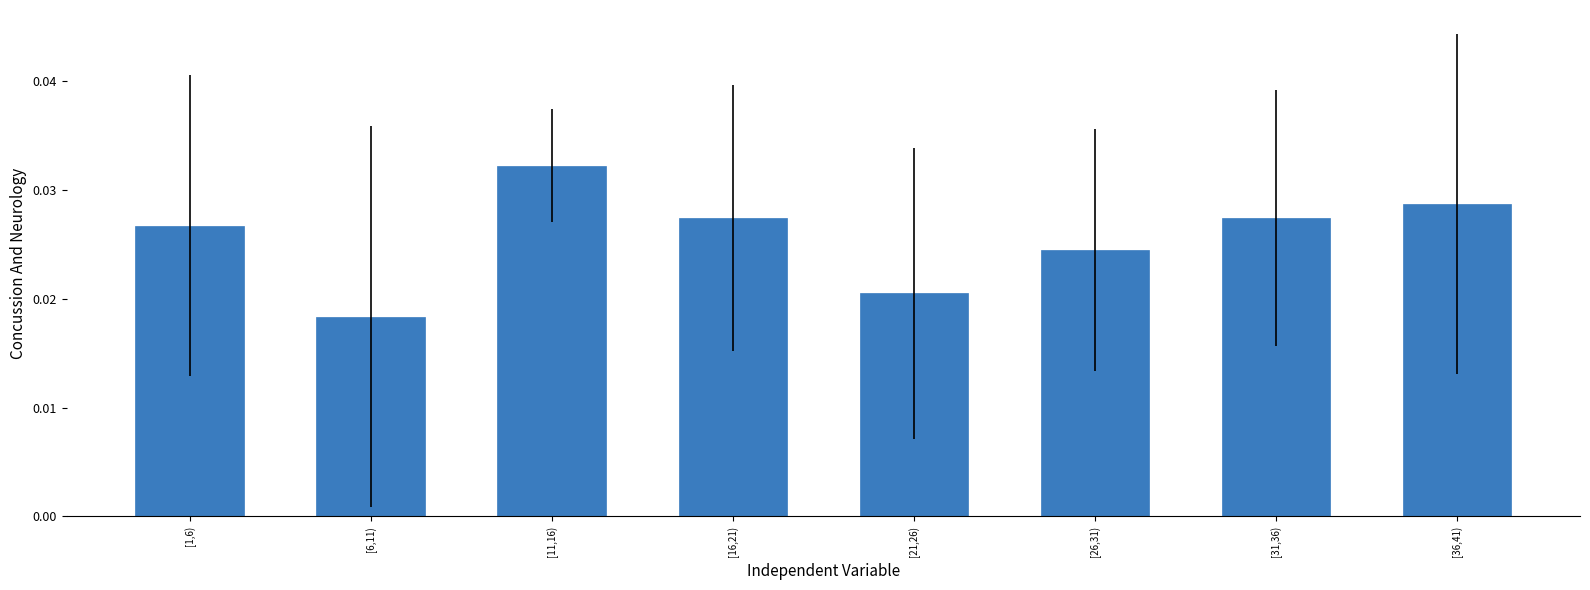

Count the number of categories in the chart.

8